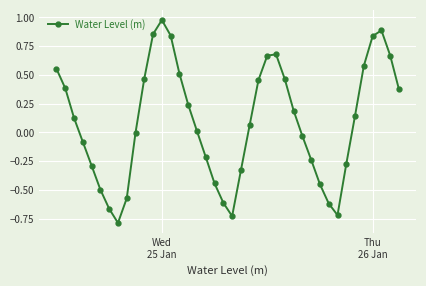

What is the difference between the maximum and minimum values?

1.8